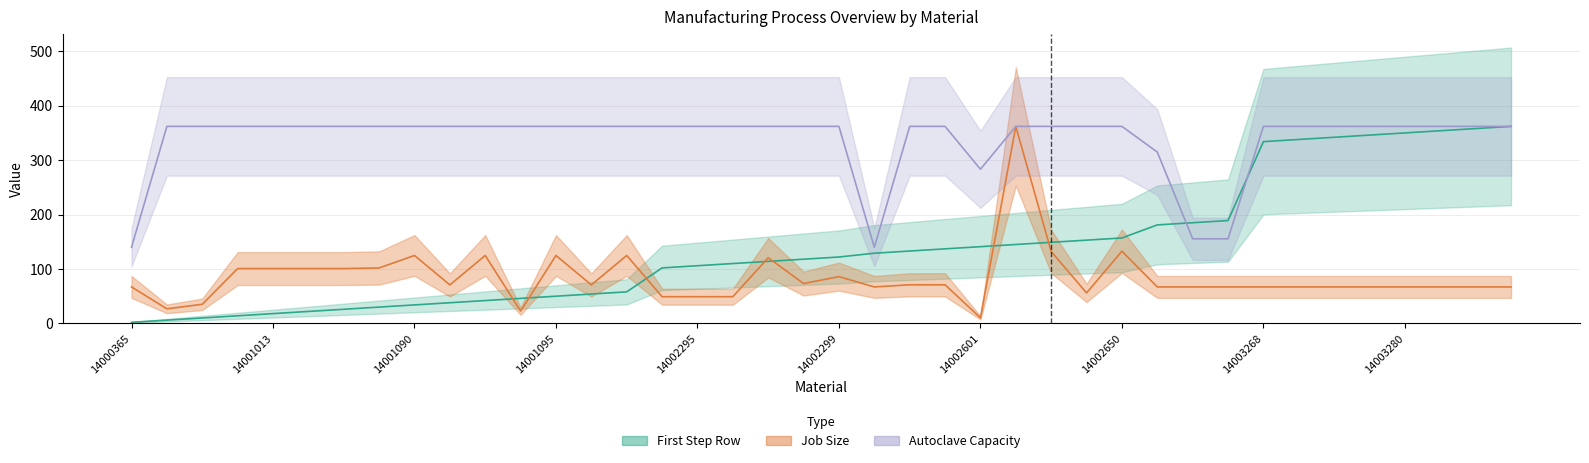

What is the difference between the maximum and minimum values in the Autoclave Capacity series?

222.1